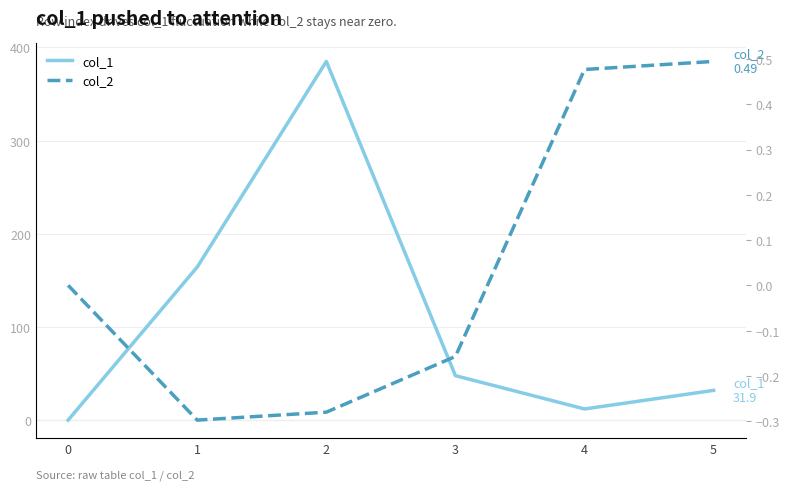

Where is col_1 nearest to the value 192?

1